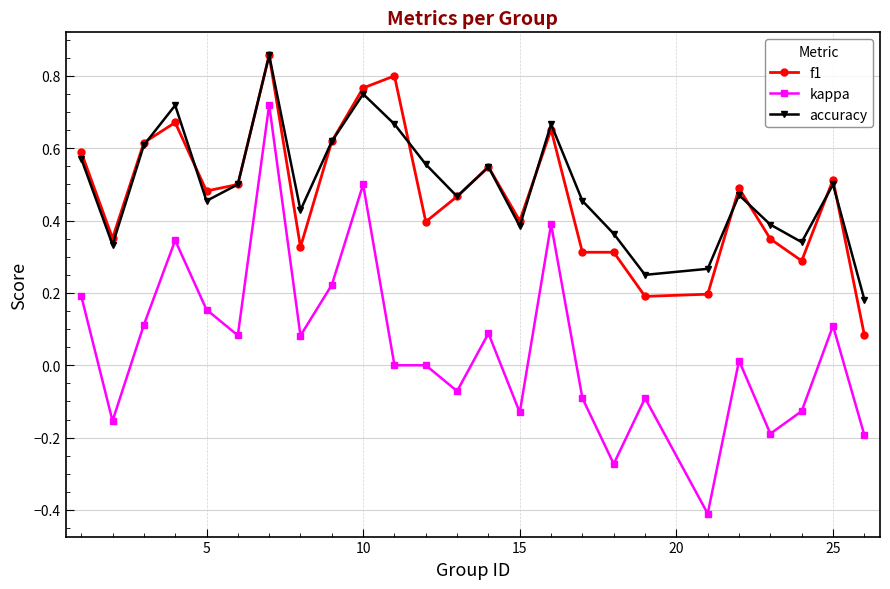

True or false: kappa and f1 cross at least once.

False